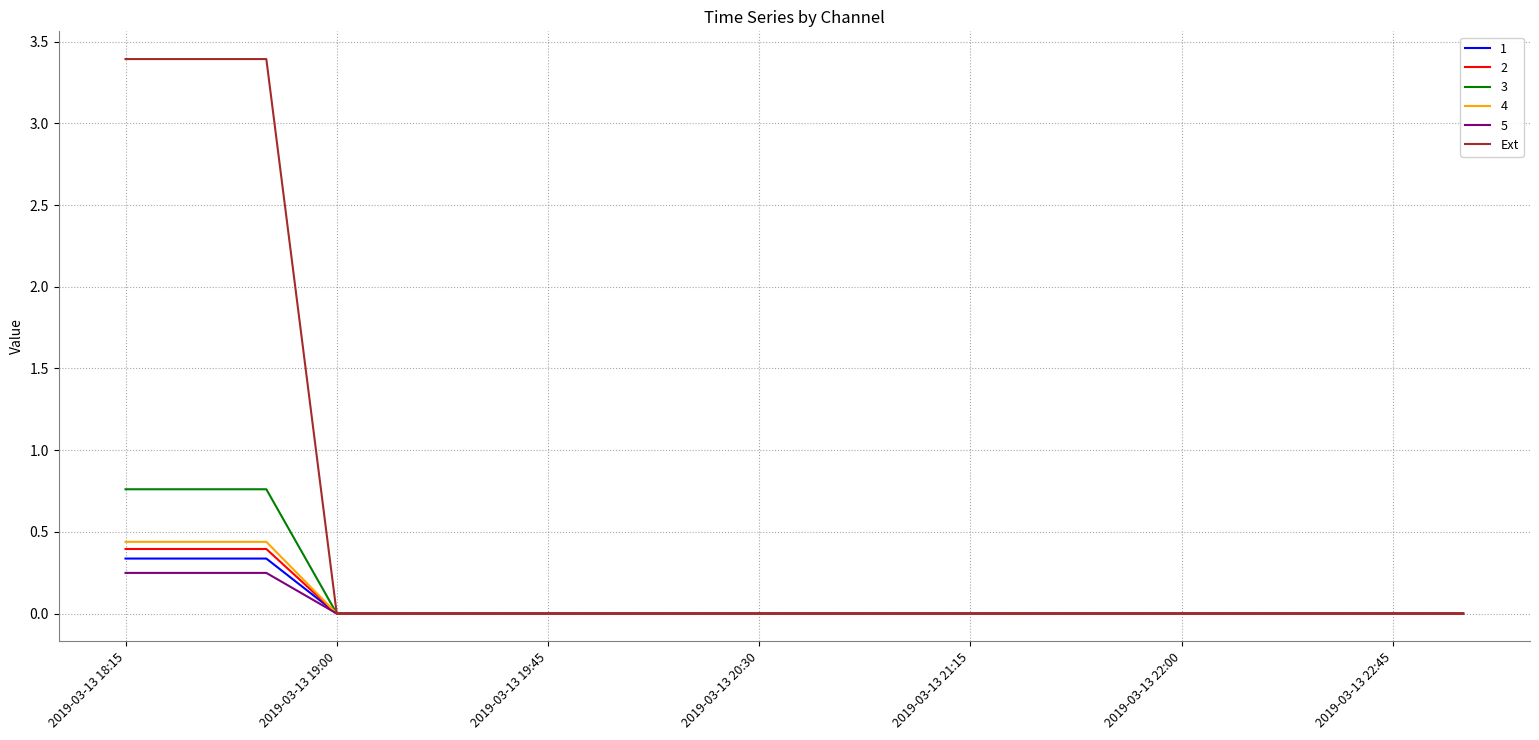

Which series has the widest spread of values?

Ext